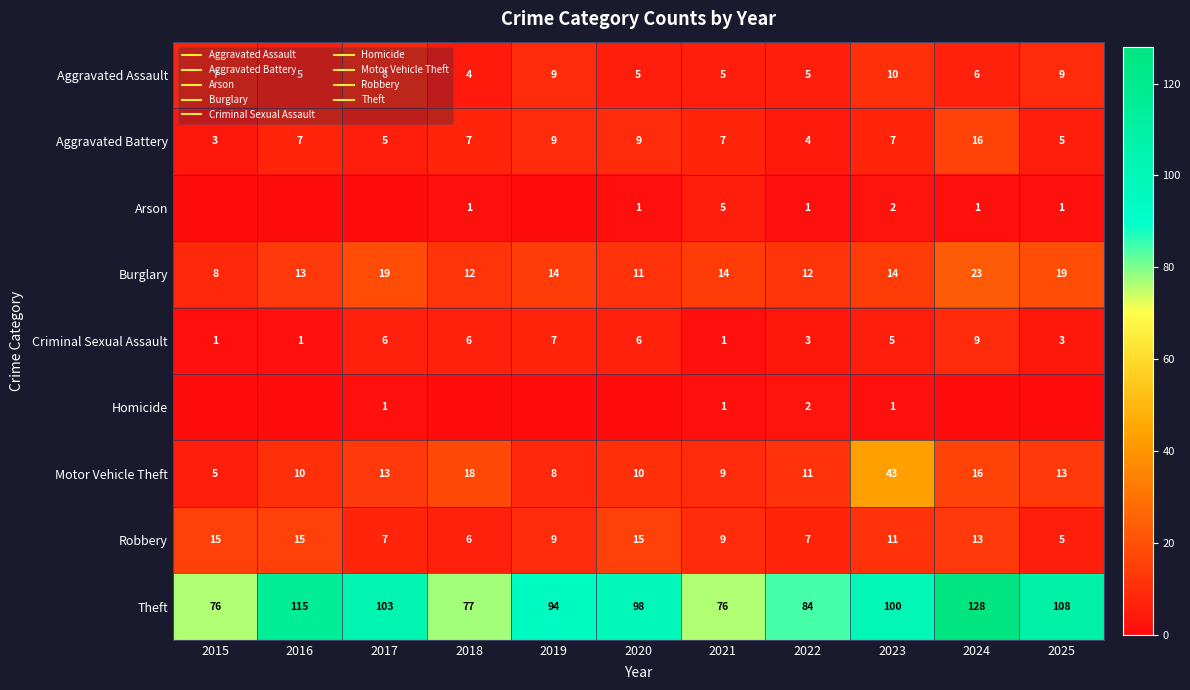

What is the approximate value of Arson at 2025?

1